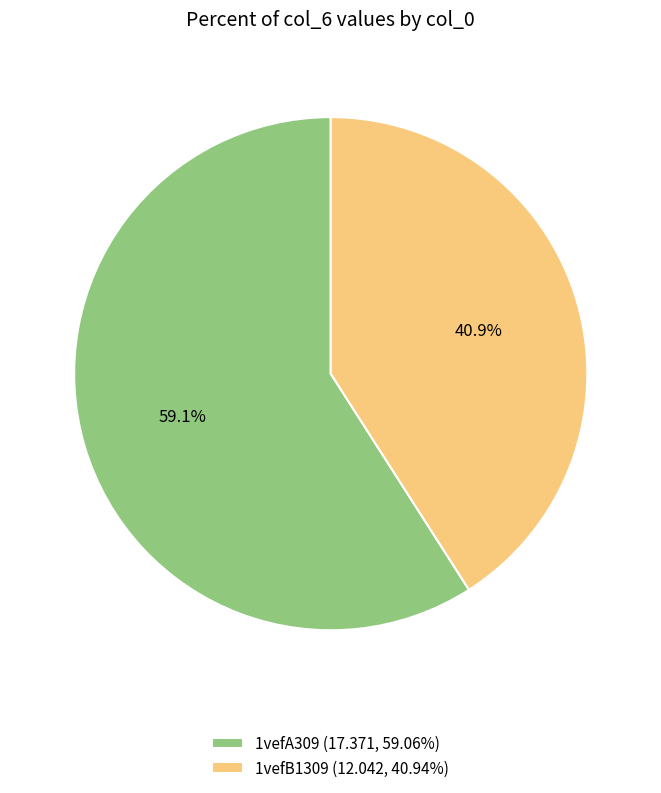

What is the total percentage of 1vefA309 and 1vefB1309?

100.0%